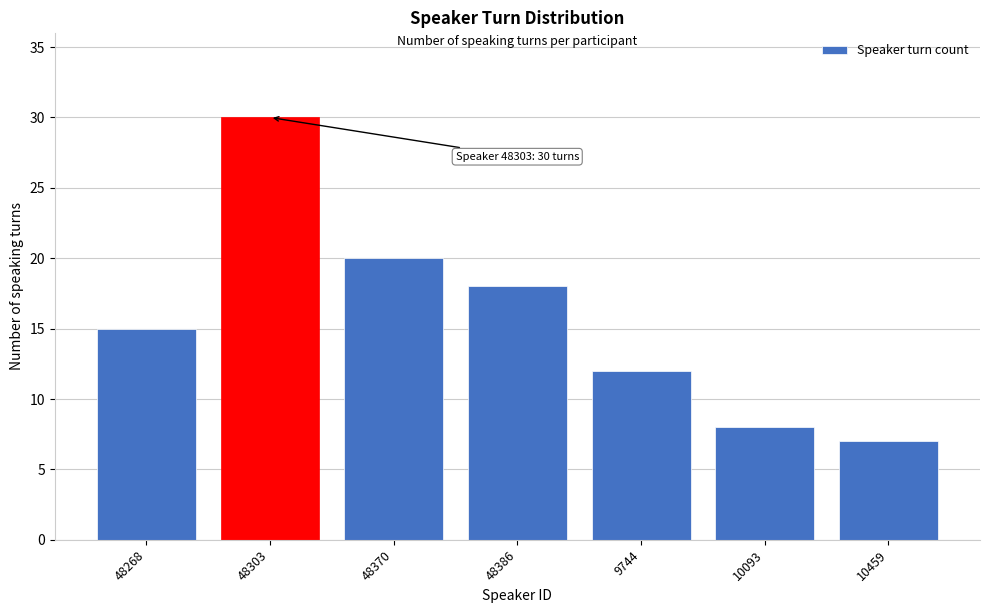

Reading right to left, transcribe all the data shown in this chart.

10459=7	10093=8	9744=12	48386=18	48370=20	48303=30	48268=15